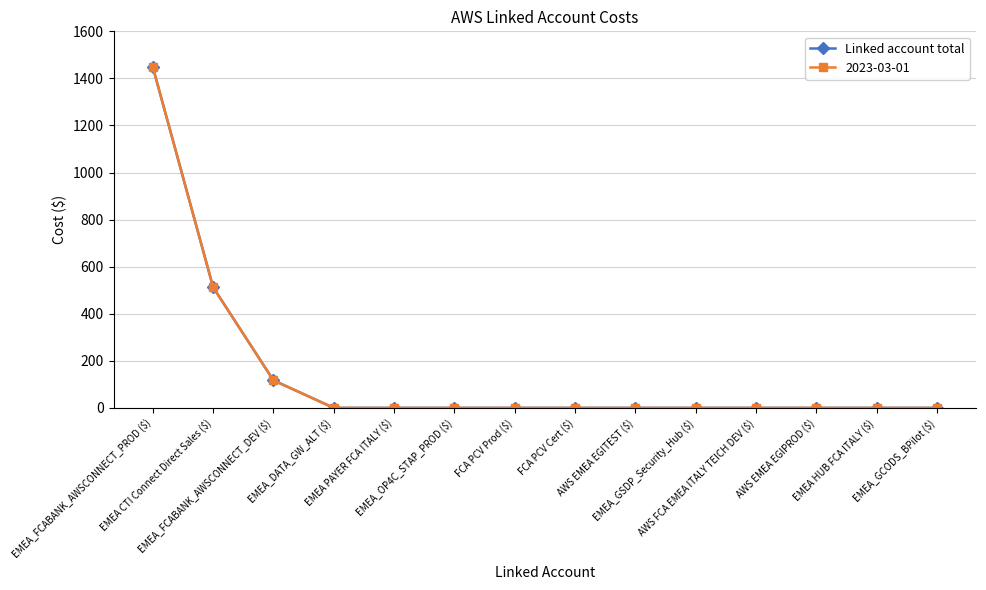

Between AWS EMEA EGIPROD ($) and EMEA_GCODS_BPilot ($), which is larger?

AWS EMEA EGIPROD ($)